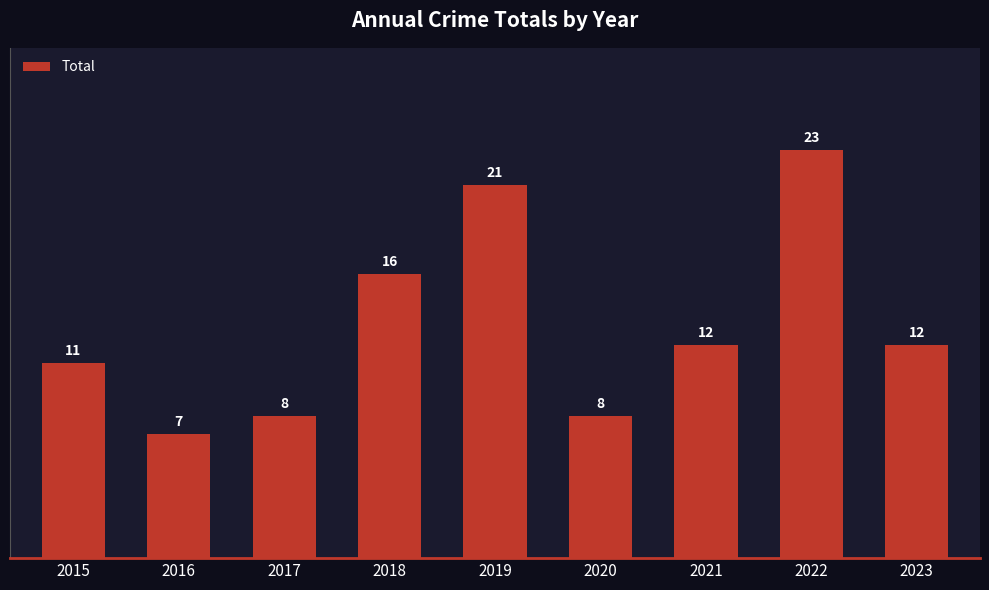

Between 2016 and 2020, which is larger?

2020